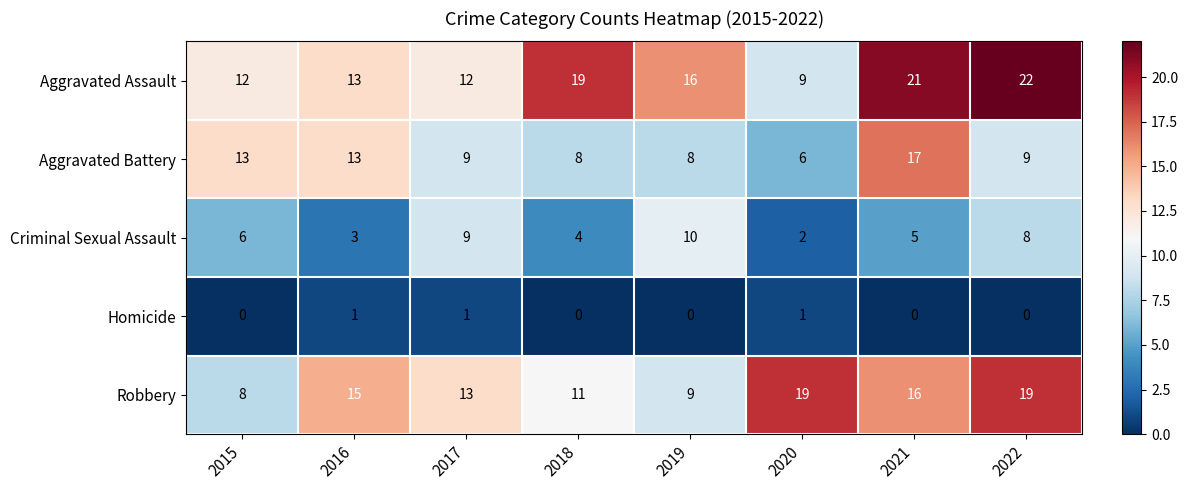

The Aggravated Battery series shows 13 at 2015. True or false?

True